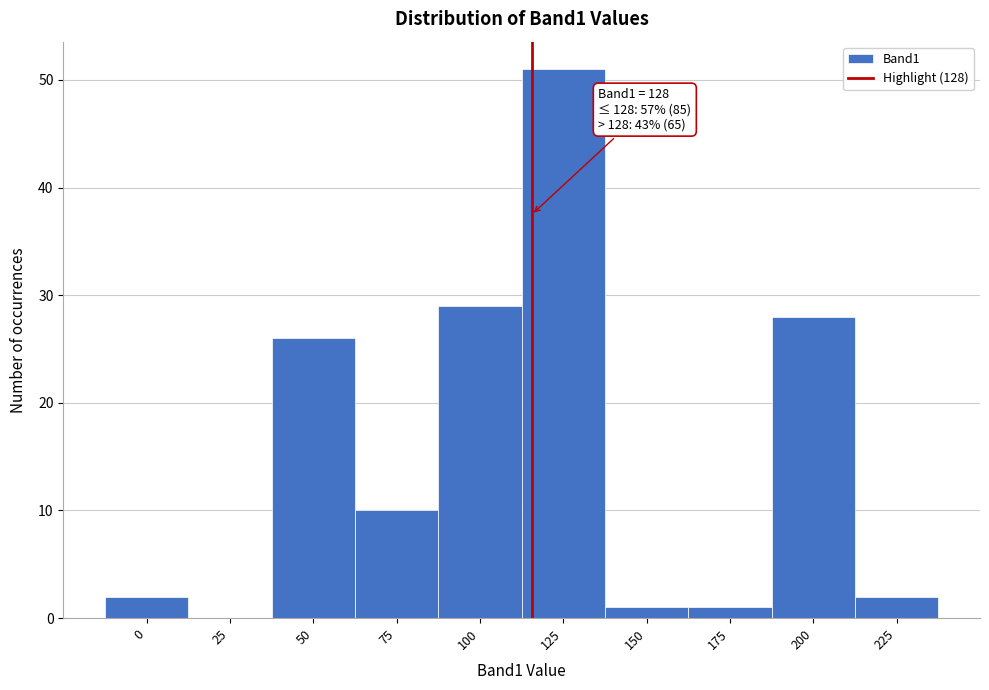

Reading left to right, transcribe all the data shown in this chart.

0=2	25=0	50=26	75=10	100=29	125=51	150=1	175=1	200=28	225=2